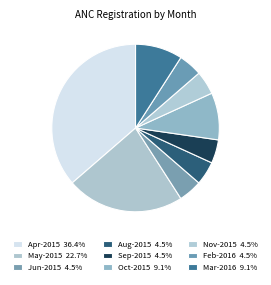

Count the number of slices in the pie.

9